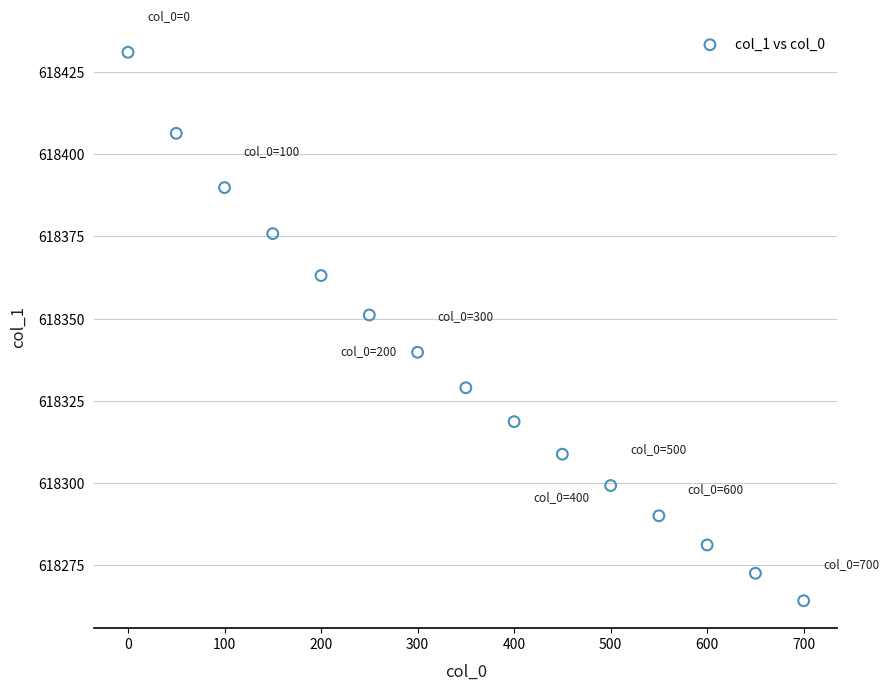

What is the range of X values (max minus min)?

700.0